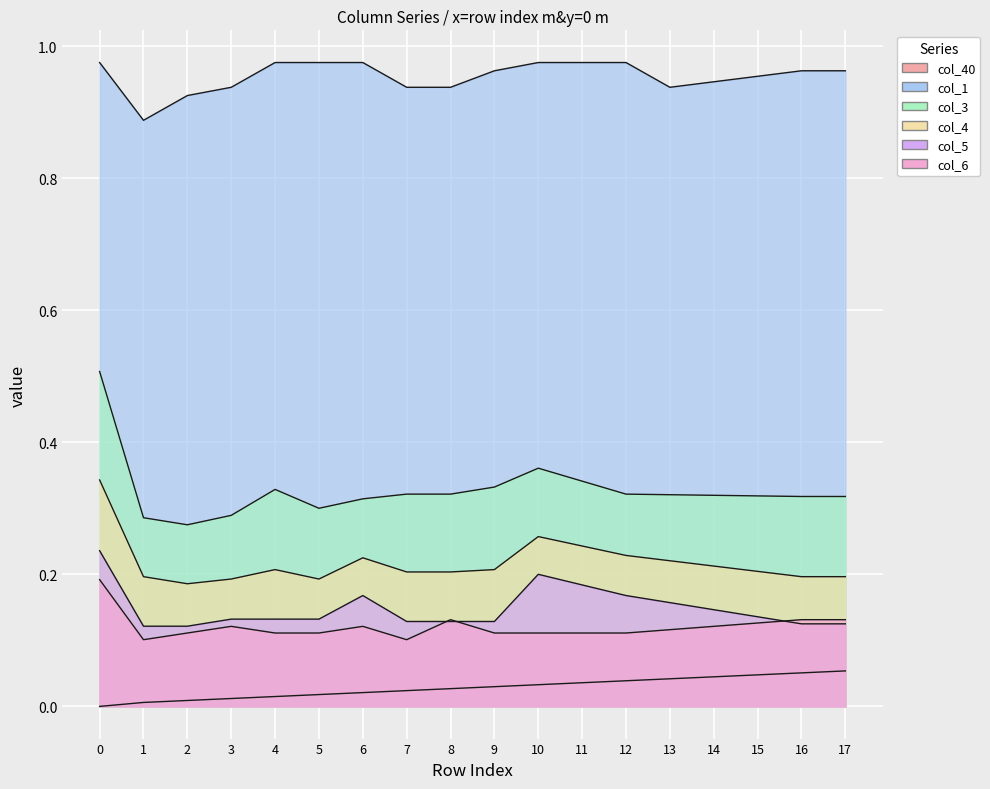

Is the value of col_40 at 8 greater than the value of col_5 at 14?

No